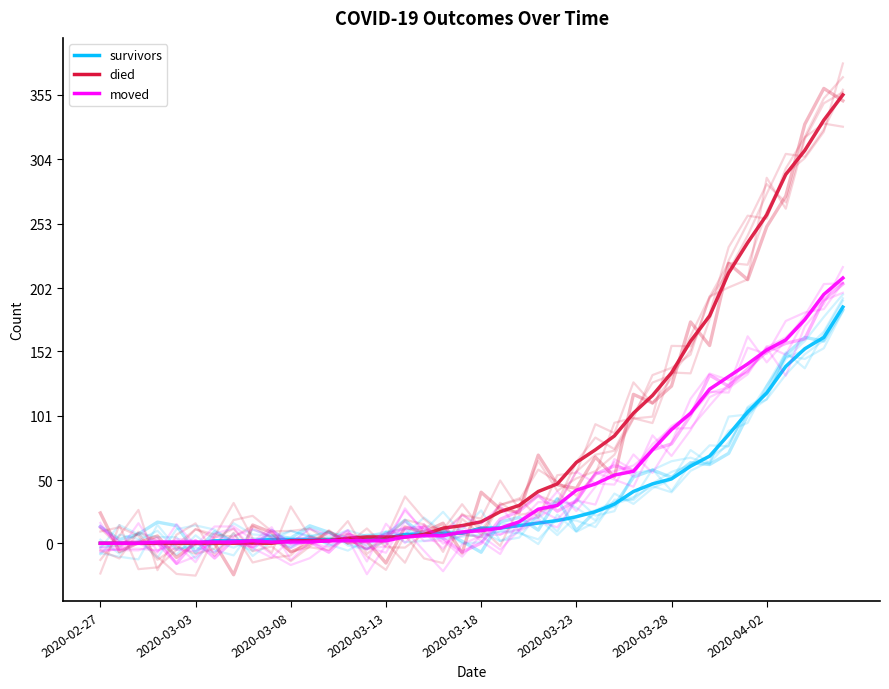

Does the chart have visible grid lines?

No